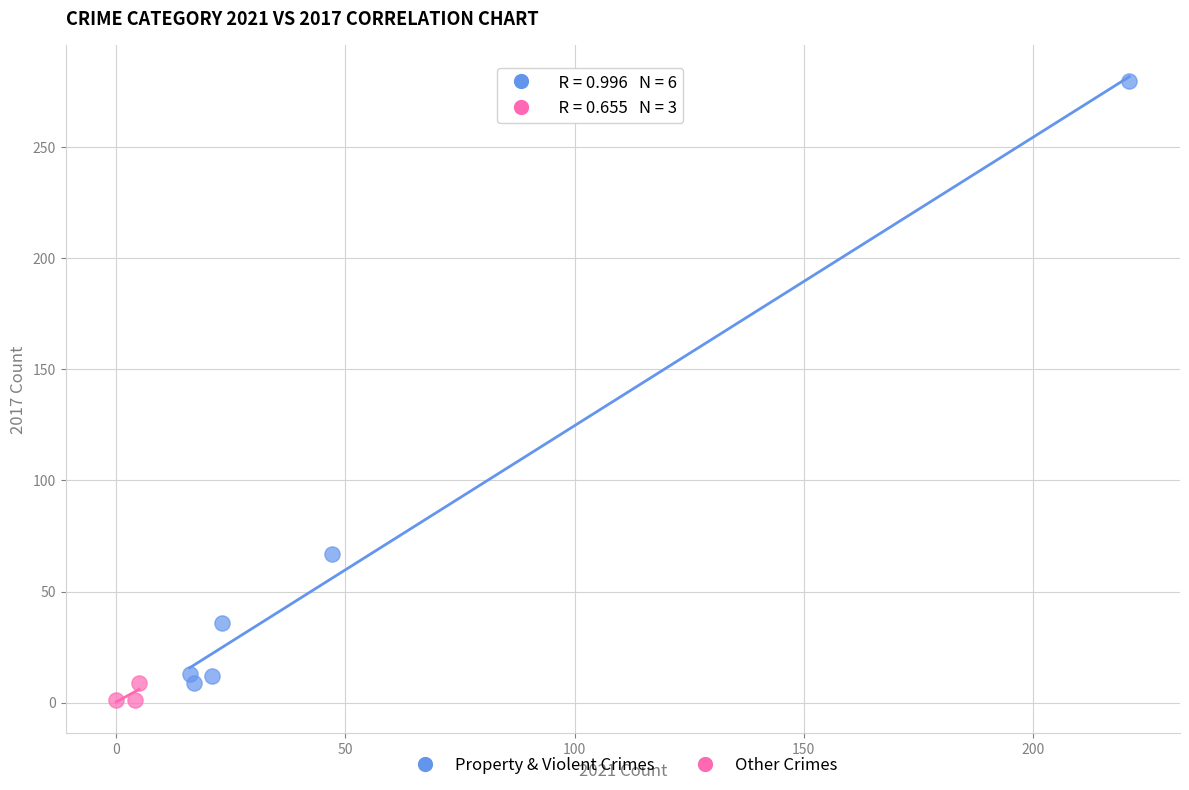

Which series reaches the maximum Y coordinate?

Property & Violent Crimes